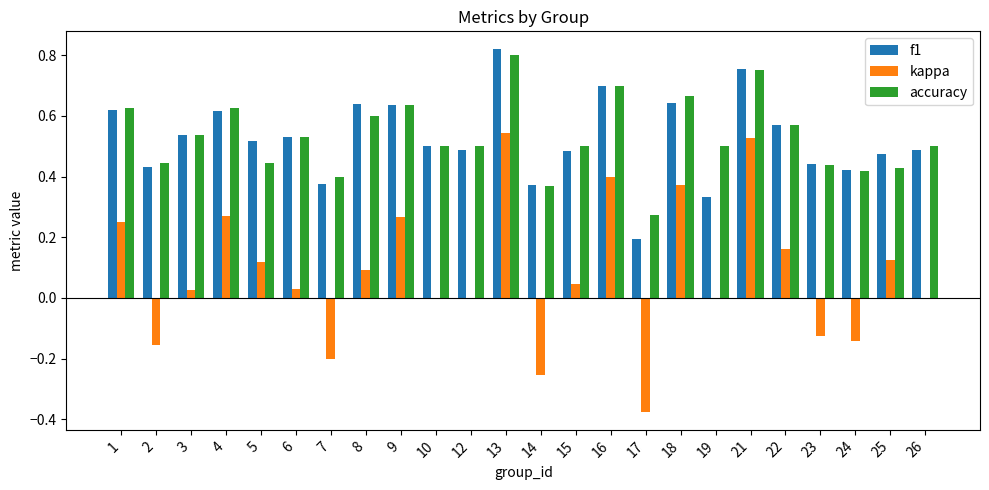

Which series has the widest spread of values?

kappa